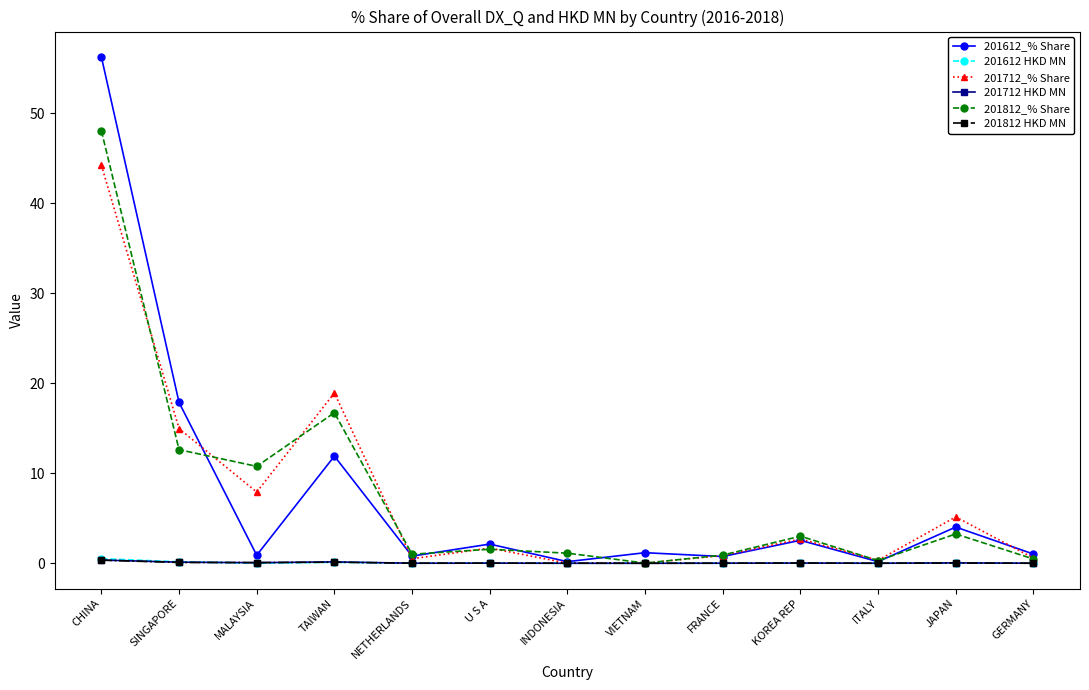

At which category does 201612_% Share reach its first local peak?

TAIWAN